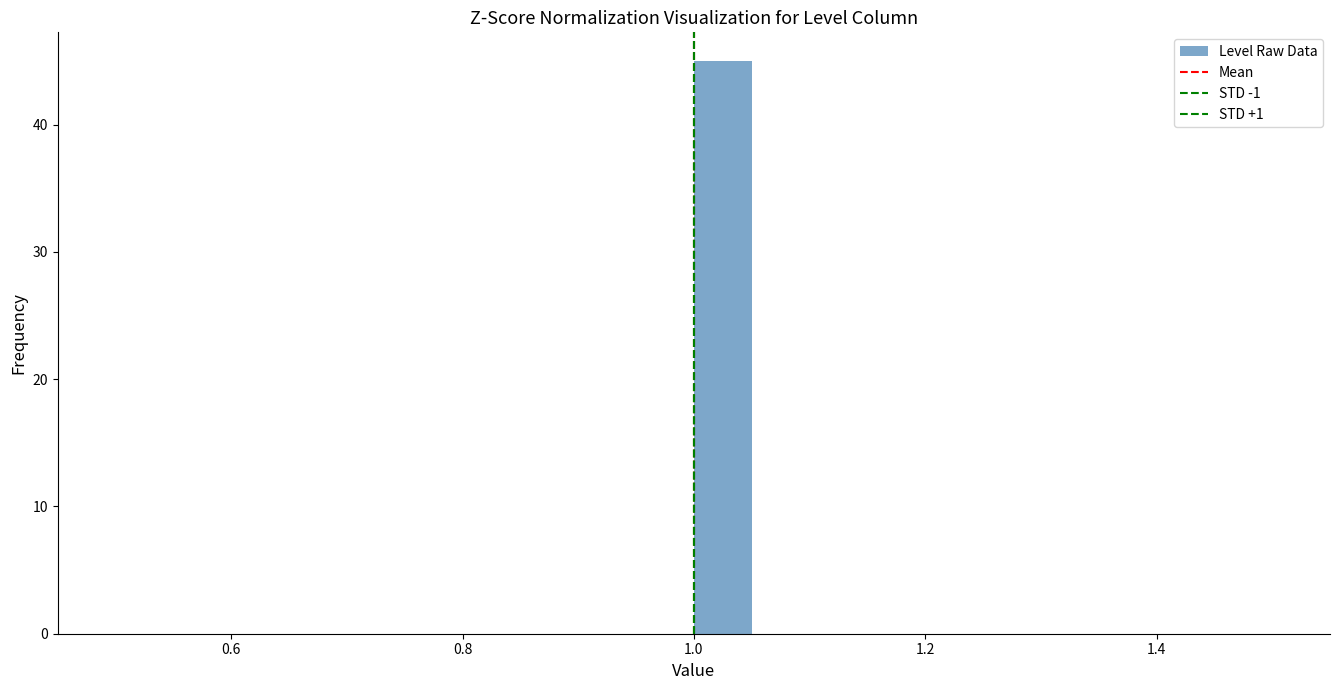

Around what value on the x-axis is the tallest bar? Give the approximate position of its centre, as read against the axis.

1.02